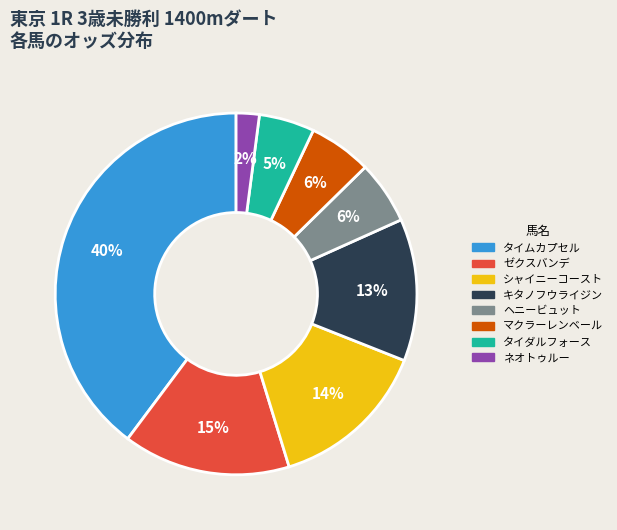

Is there any slice that represents more than half of the pie?

No